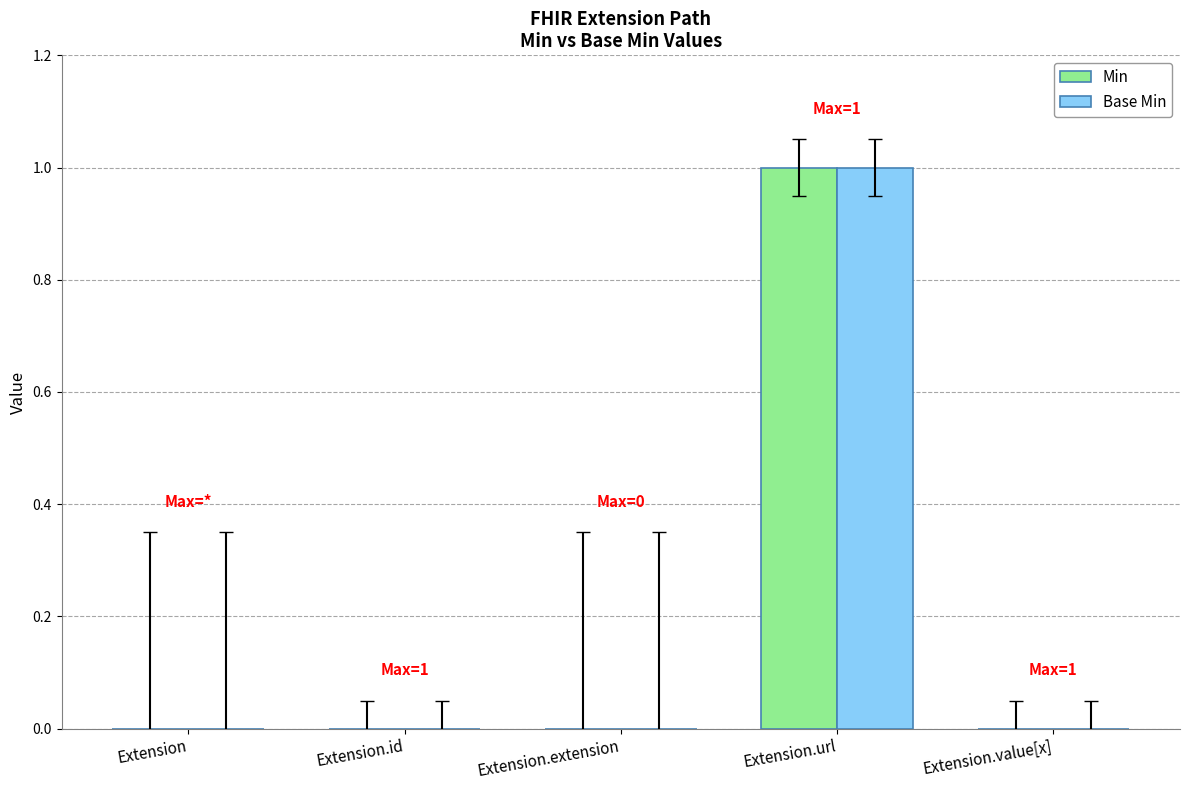

Reading left to right, extract all data points from this chart.

Min: 0	0	0	1	0
Base Min: 0	0	0	1	0